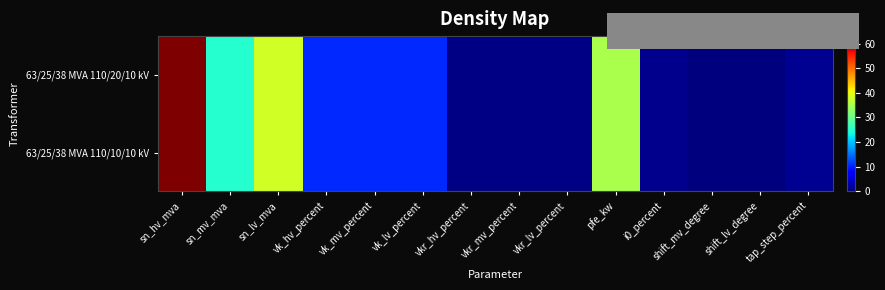

Between vkr_hv_percent and vkr_mv_percent, which is larger?

vkr_mv_percent